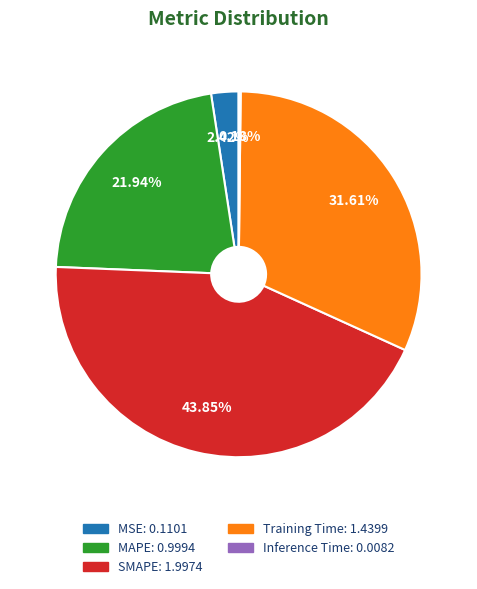

To the nearest percent, what portion does MSE represent?

2%